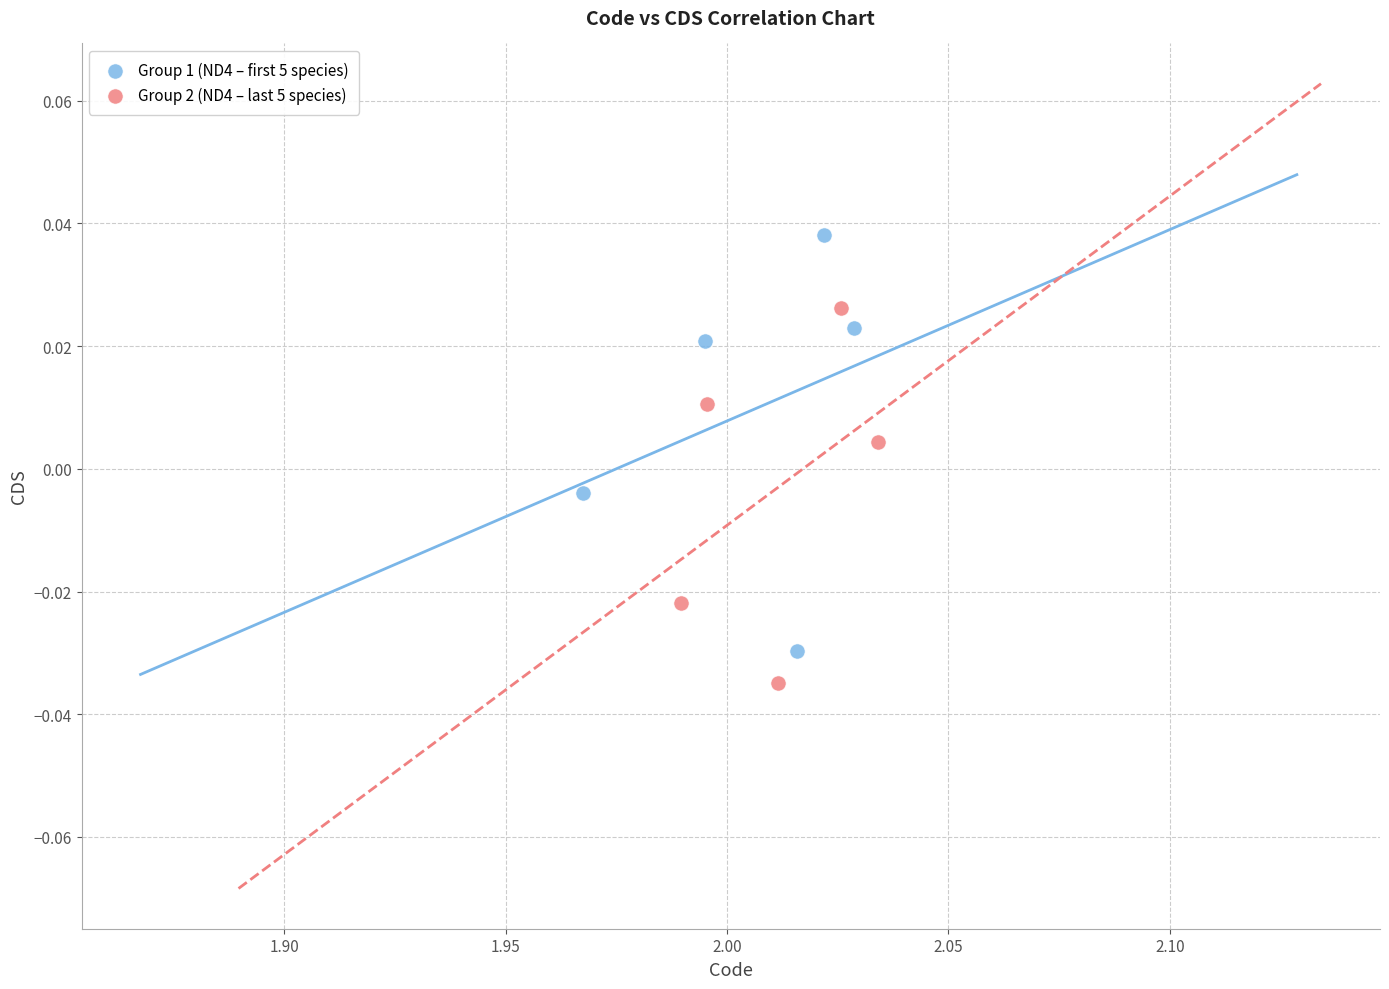

Which series reaches the maximum Y coordinate?

Group 1 (ND4 – first 5 species)